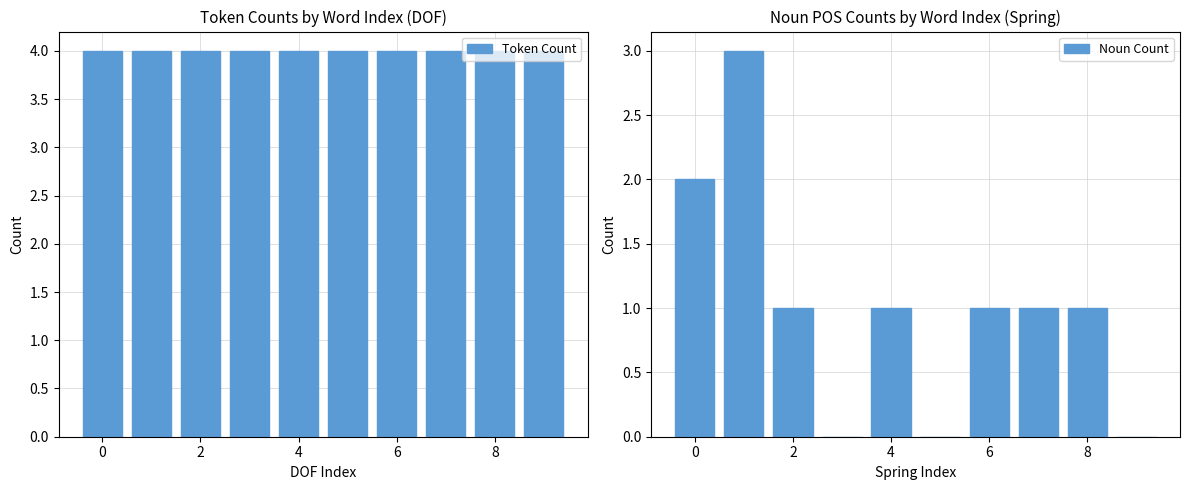

What is the average value of the Noun Count series?

1